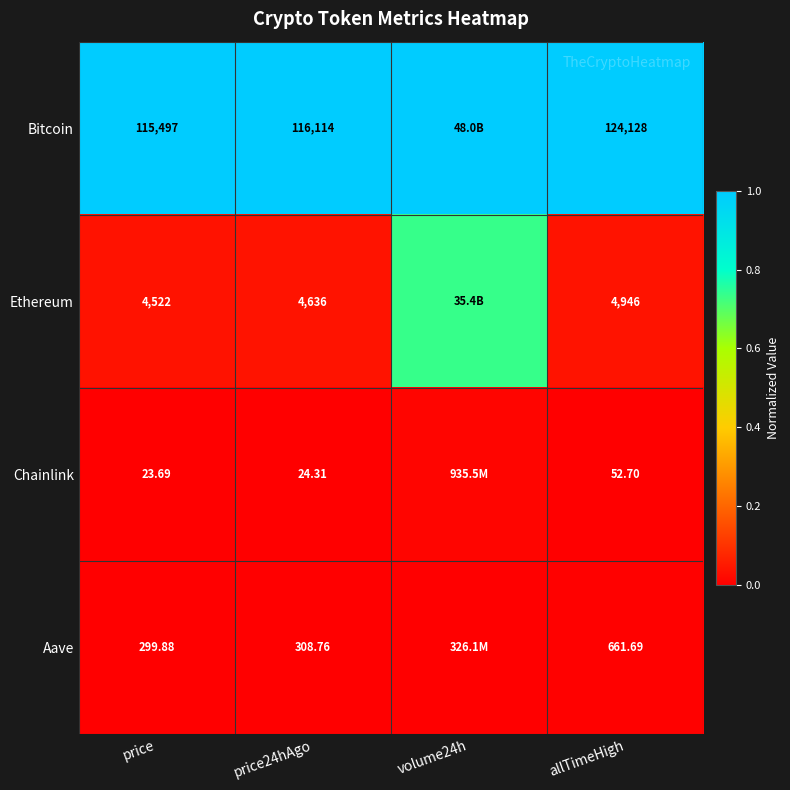

At price24hAgo, list the series in order from largest to smallest.

Bitcoin, Ethereum, Aave, Chainlink